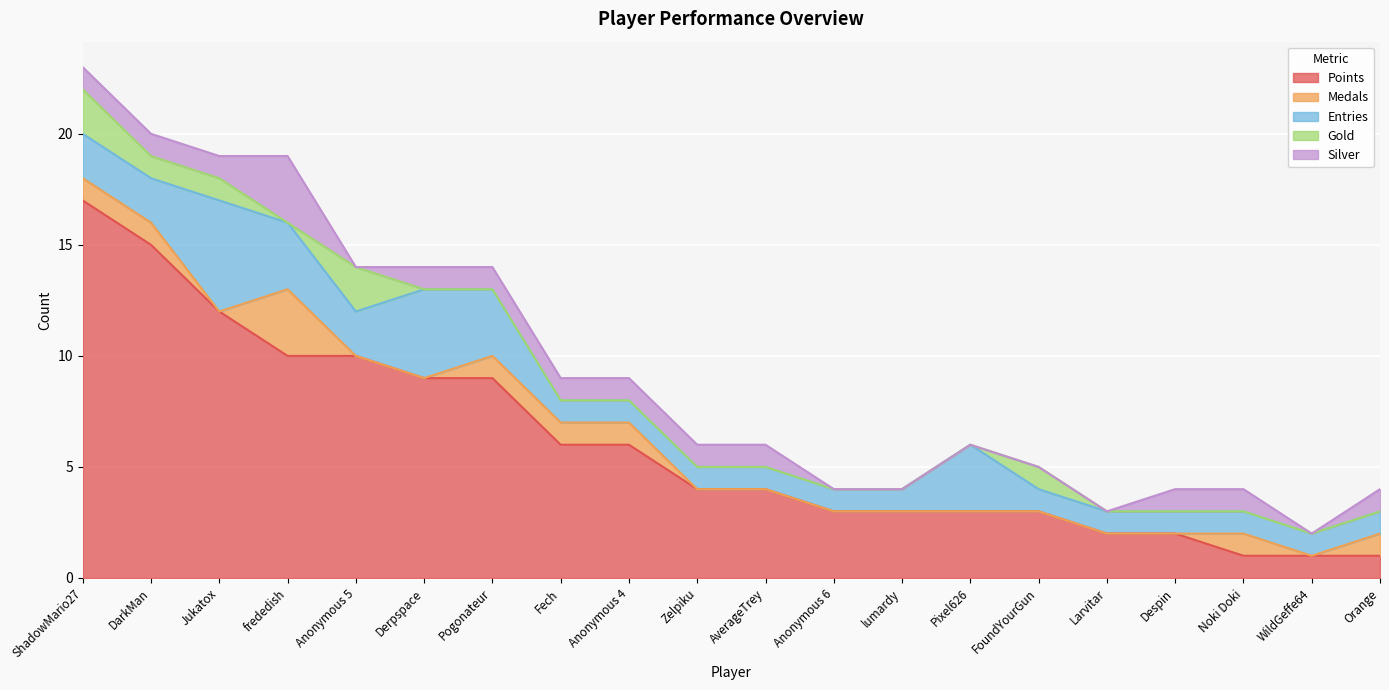

Does the chart display data point markers on the line(s)?

No